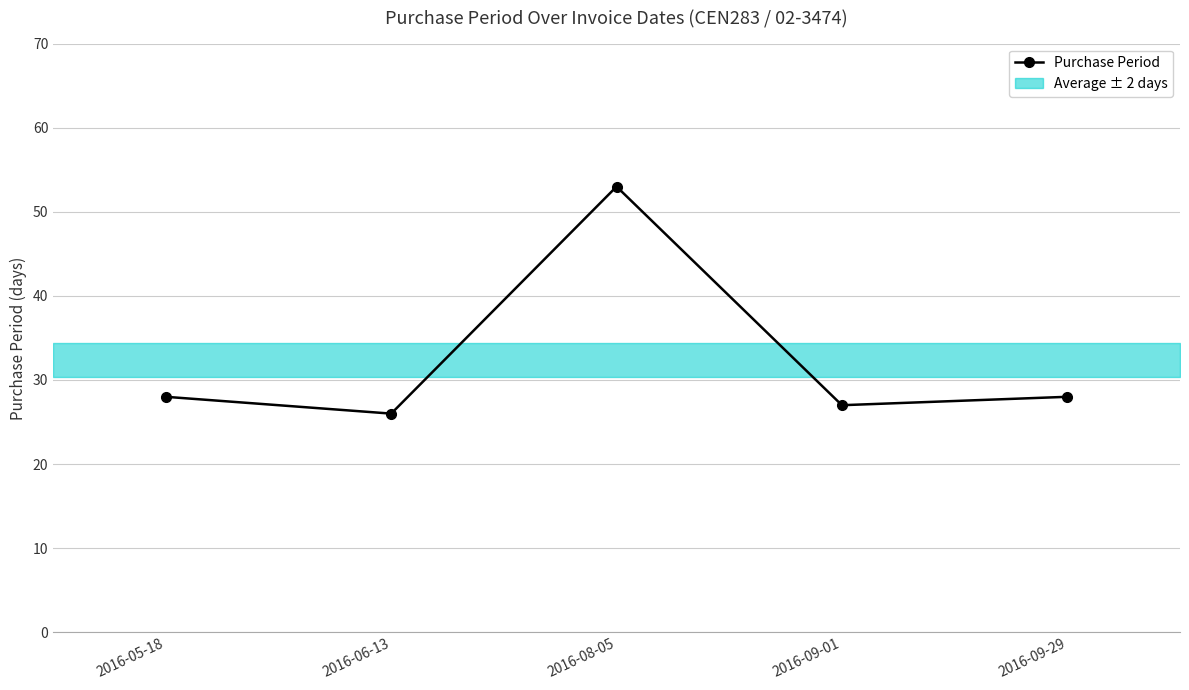

List the labels in order of value, largest first.

2016-08-05, 2016-05-18, 2016-09-29, 2016-09-01, 2016-06-13